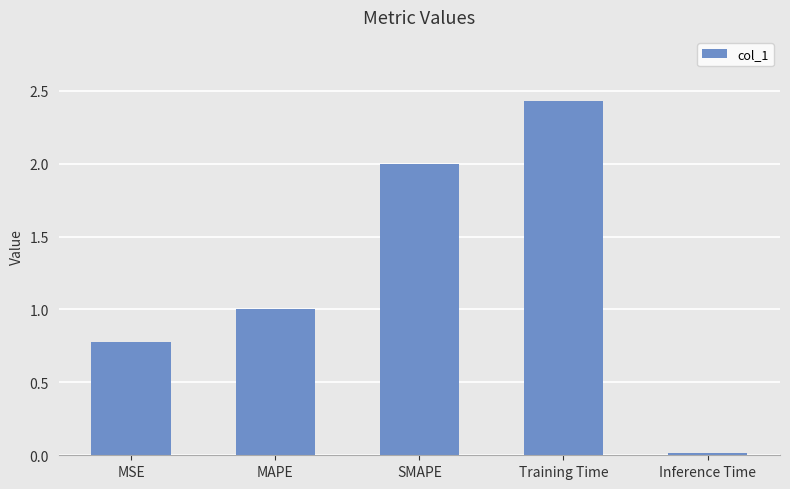

Does the chart contain any negative values?

No